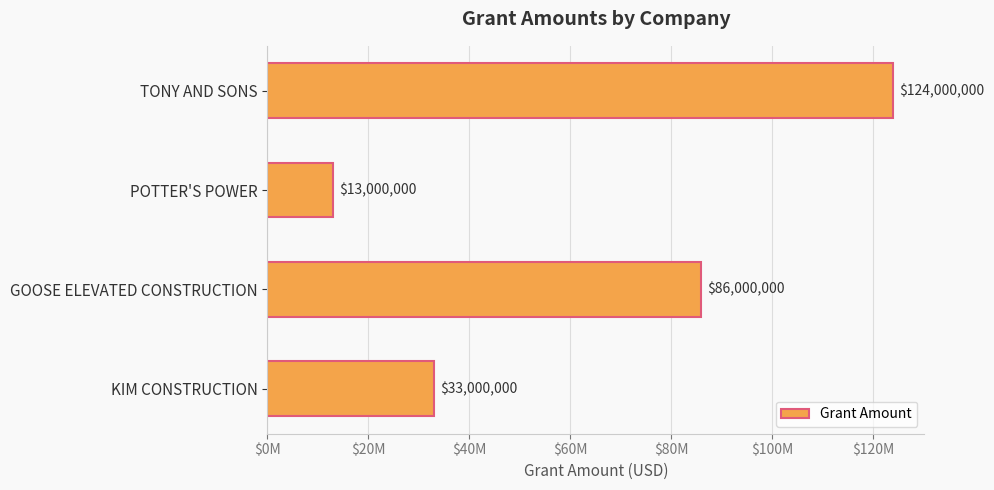

Which label corresponds to the largest value in the chart?

TONY AND SONS